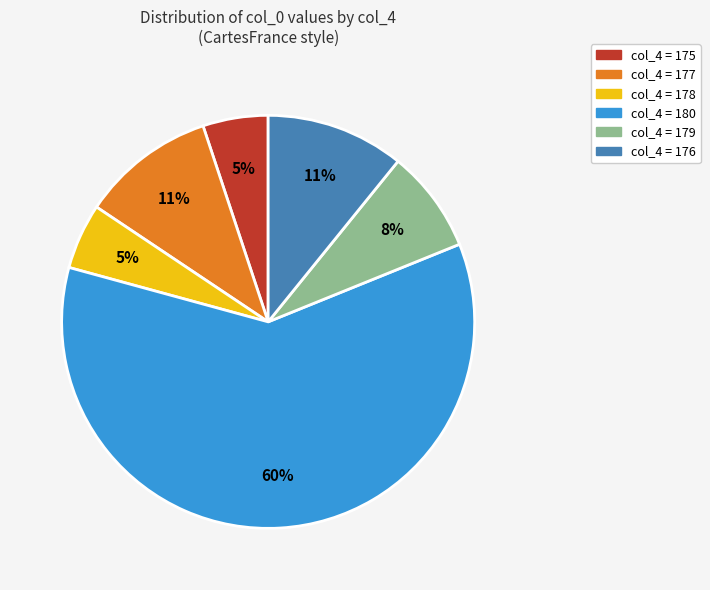

To the nearest percent, what is the average slice percentage?

17%